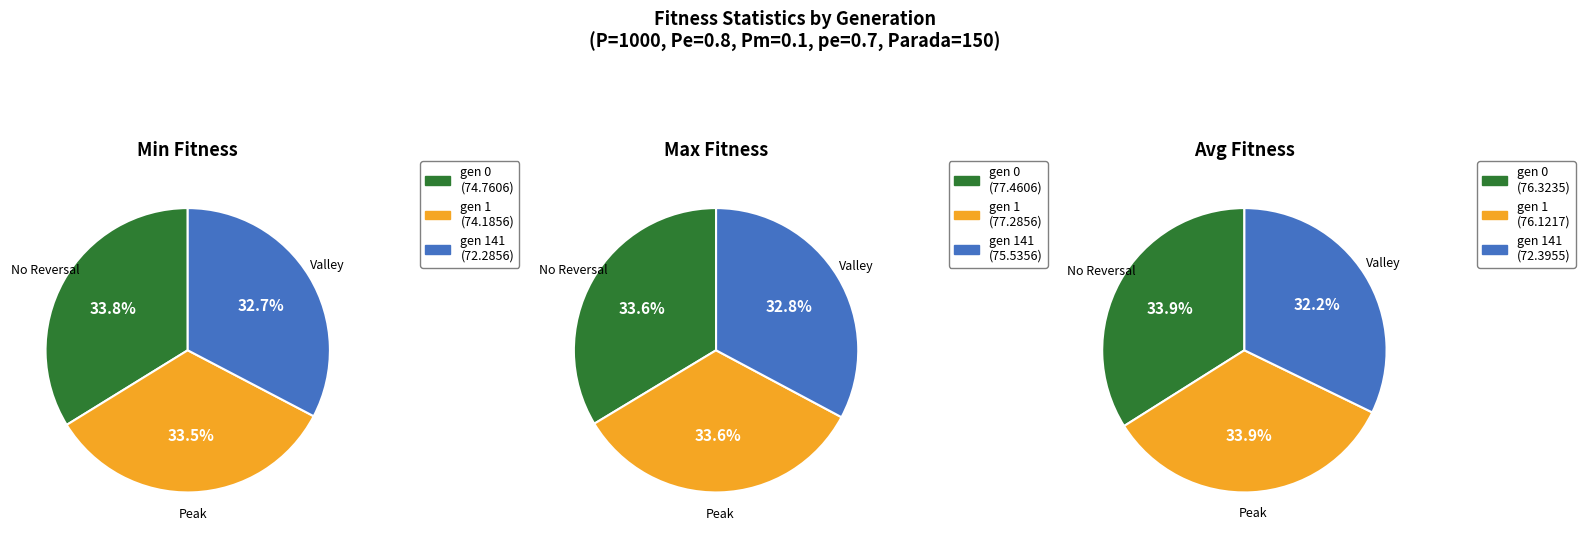

Do gen 1 and gen 0 together represent more than half of the pie?

Yes